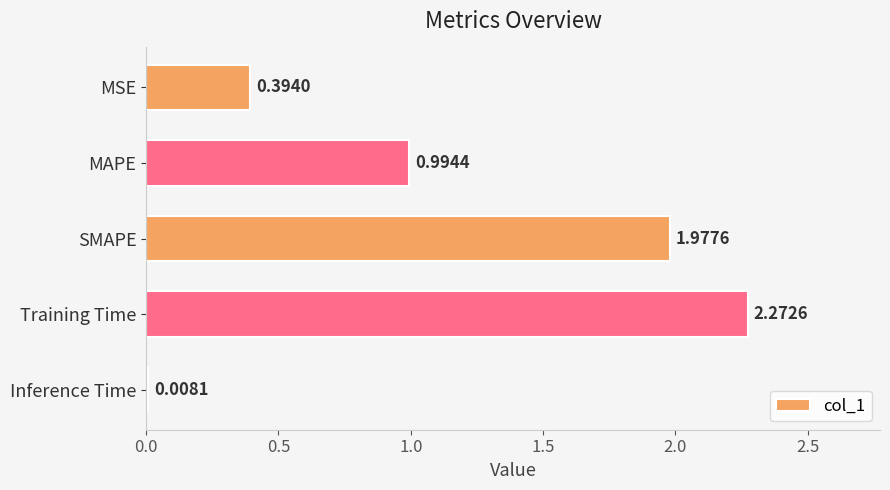

Between MAPE and SMAPE, which is larger?

SMAPE